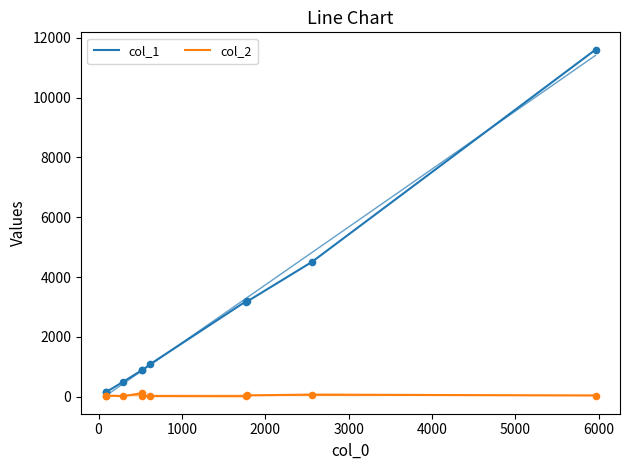

What is the total value across all series at 1000?

520